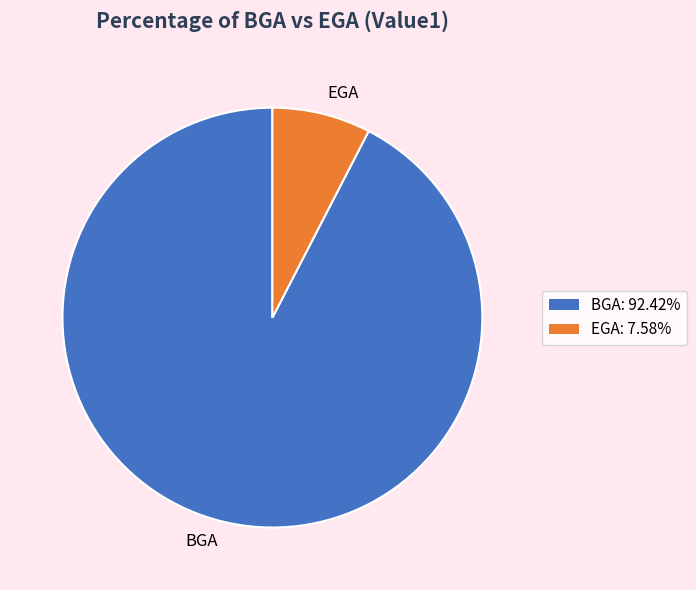

Rank the categories by value from highest to lowest.

BGA, EGA